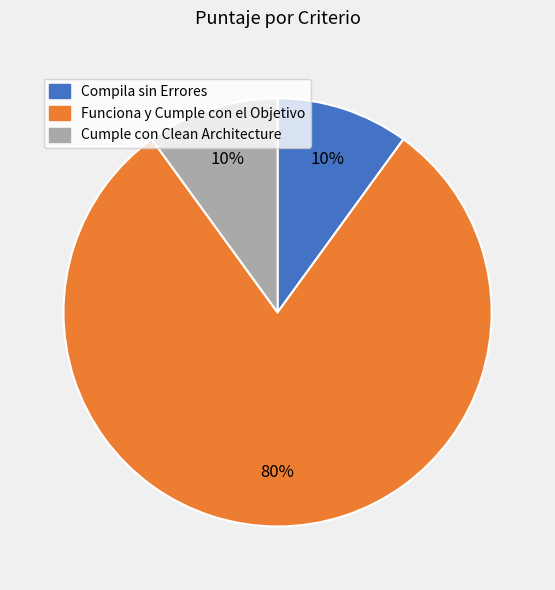

Count the number of slices in the pie.

3